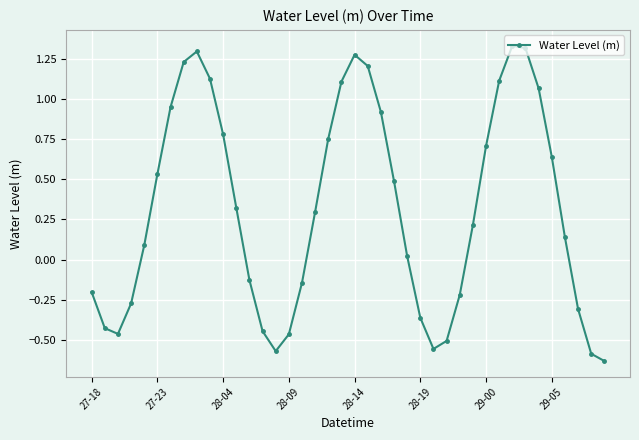

What is the difference between the second highest and minimum values?

1.9